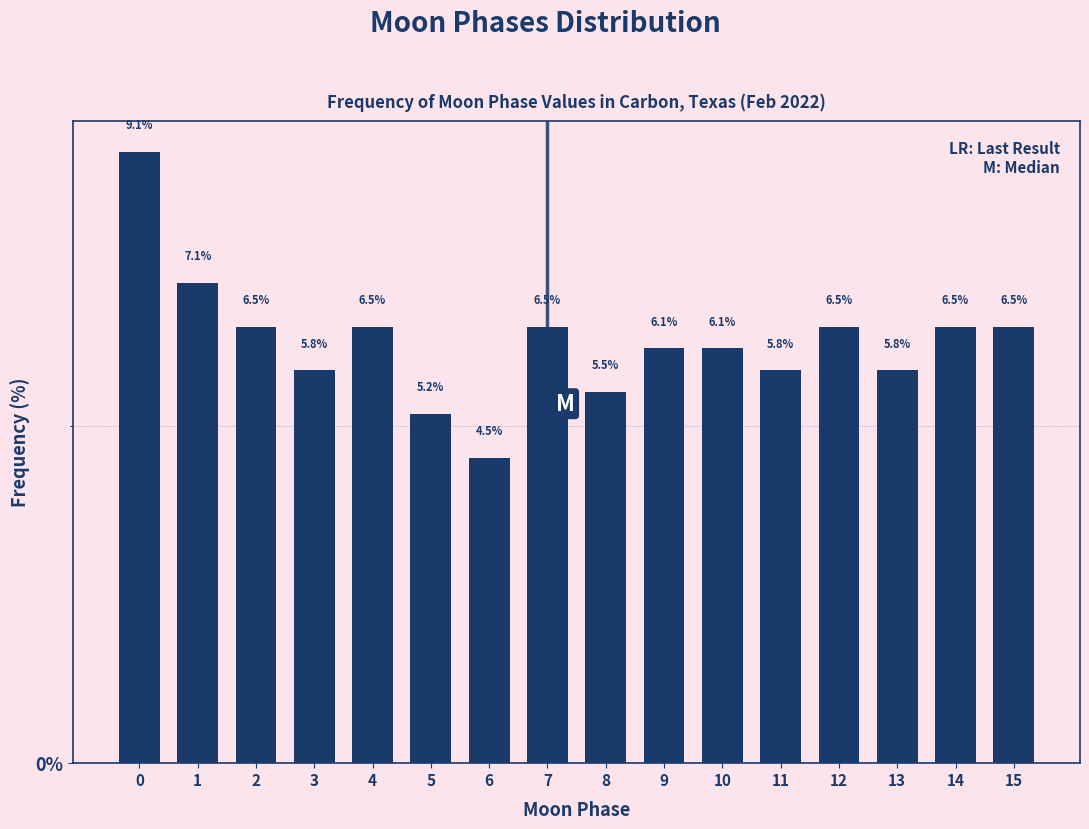

Reading left to right, what are all the values shown in this chart?

9.1	7.1	6.5	5.8	6.5	5.2	4.5	6.5	5.5	6.1	6.1	5.8	6.5	5.8	6.5	6.5